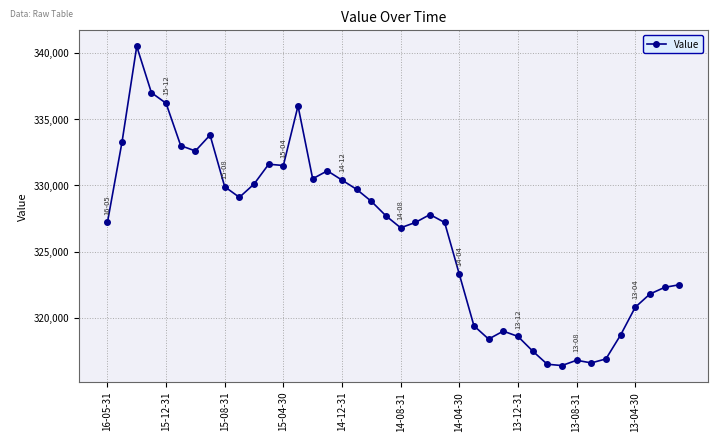

What is the difference between the second highest and second lowest values?

20500